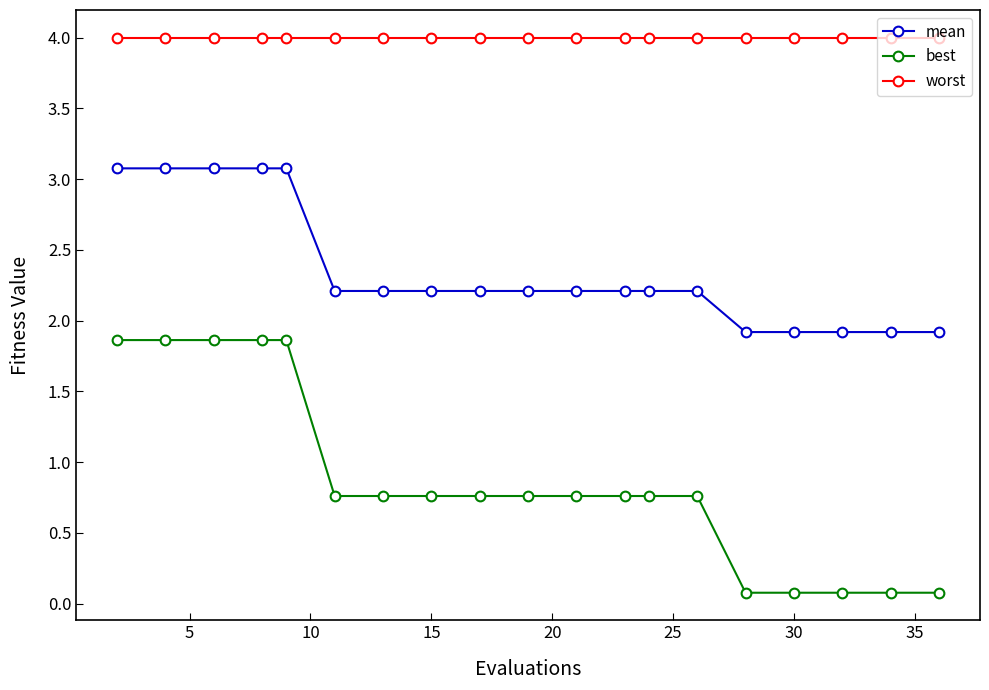

What is the value of the mean point at the 3rd from the left?

3.1